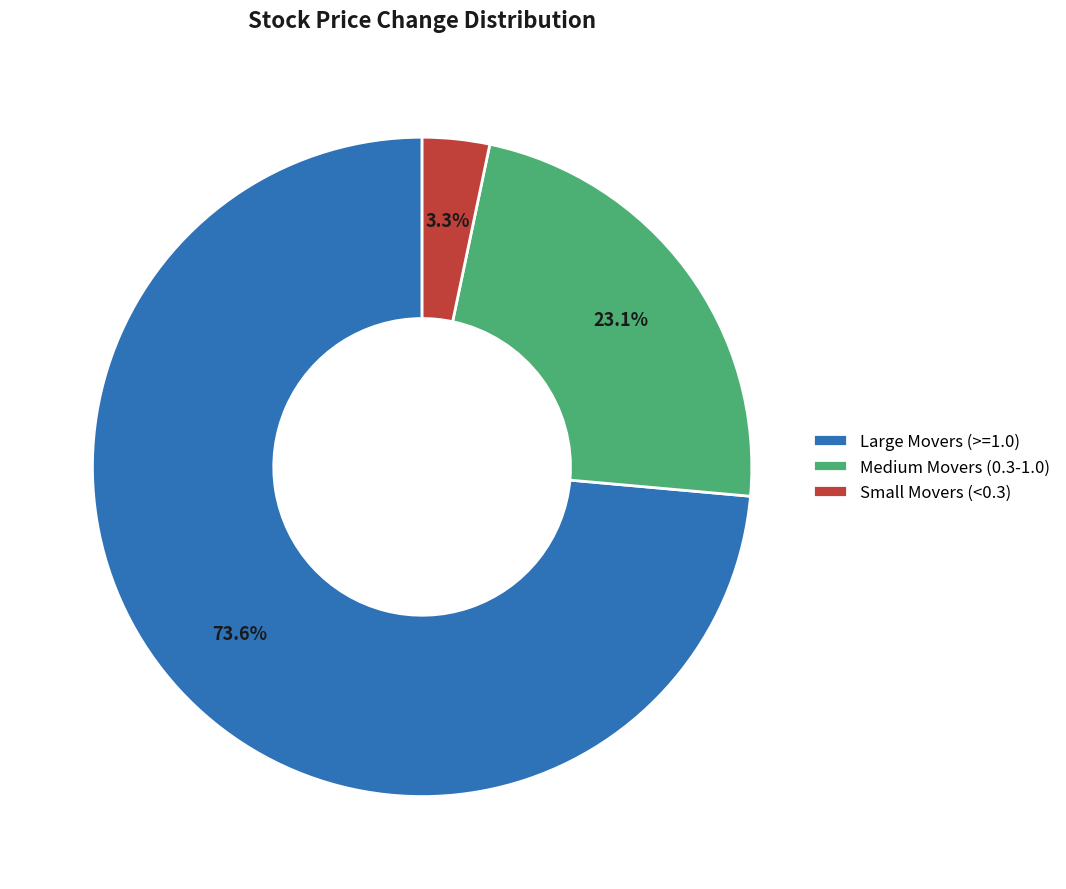

Combined, do Medium Movers (0.3-1.0) and Small Movers (<0.3) account for over 50%?

No